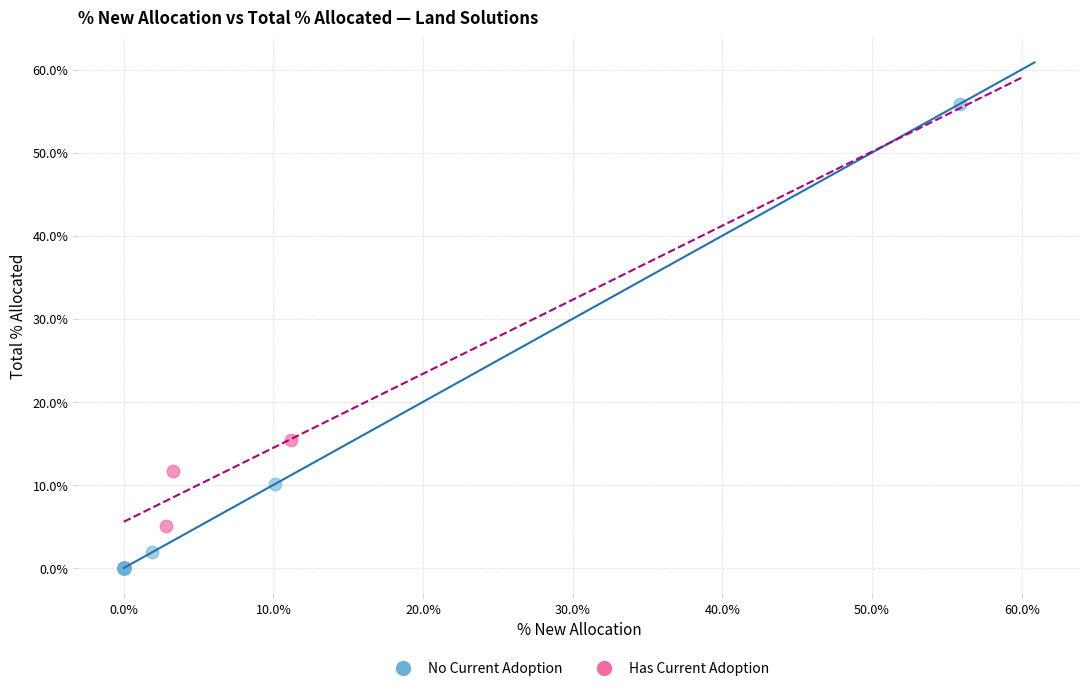

What are all the series names shown in the legend?

No Current Adoption, Has Current Adoption